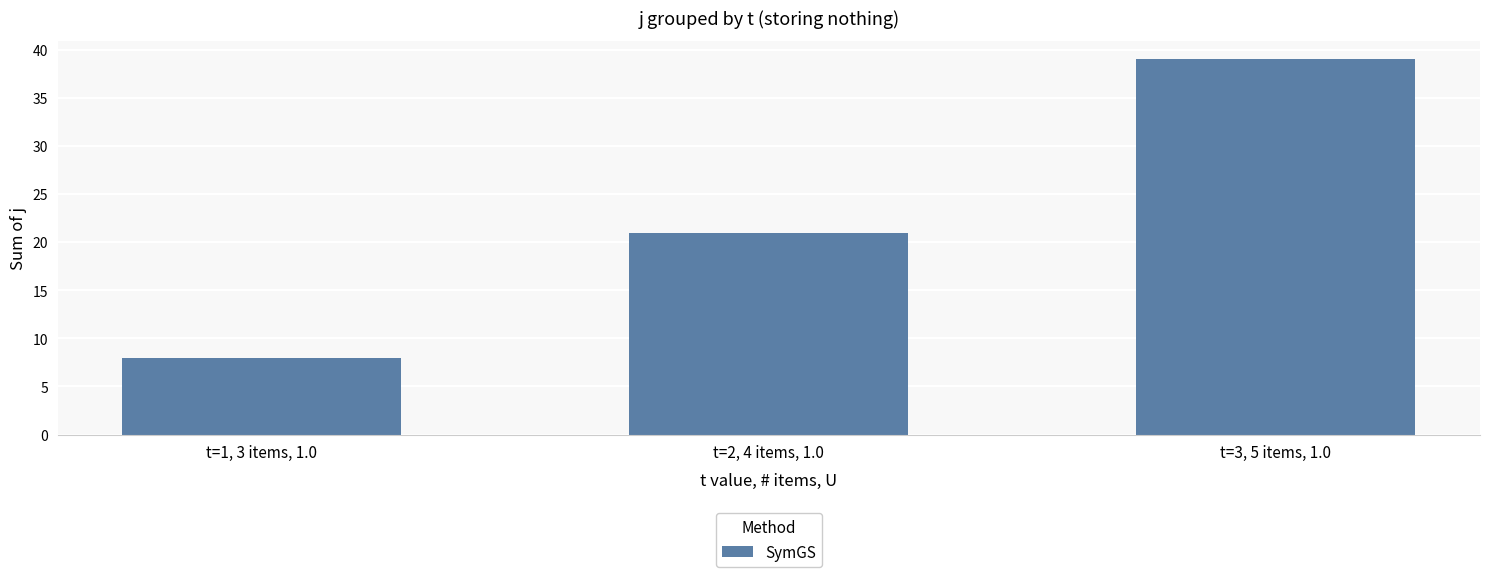

The chart shows a value of 21 at t=2, 4 items, 1.0. True or false?

True